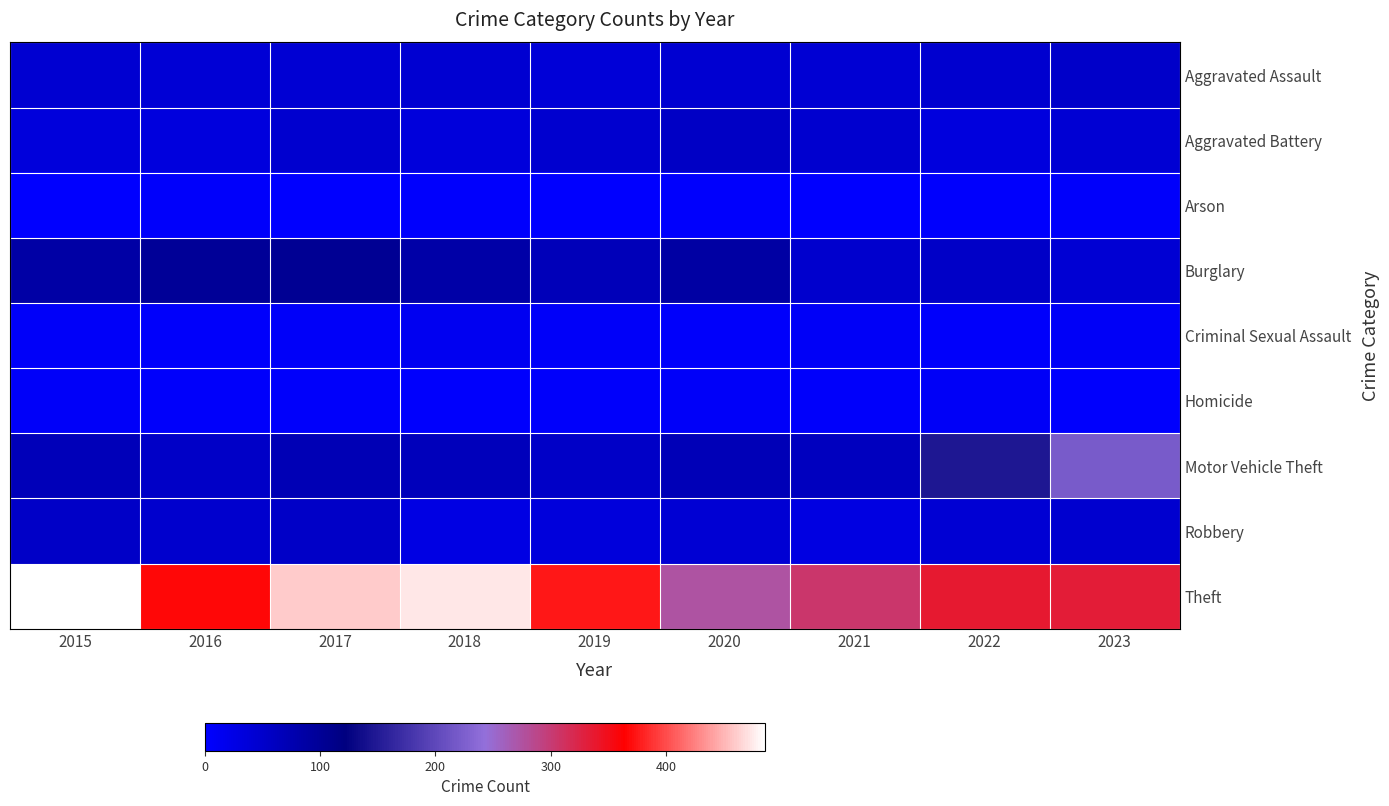

Between 2017 and 2021, which is larger?

2017